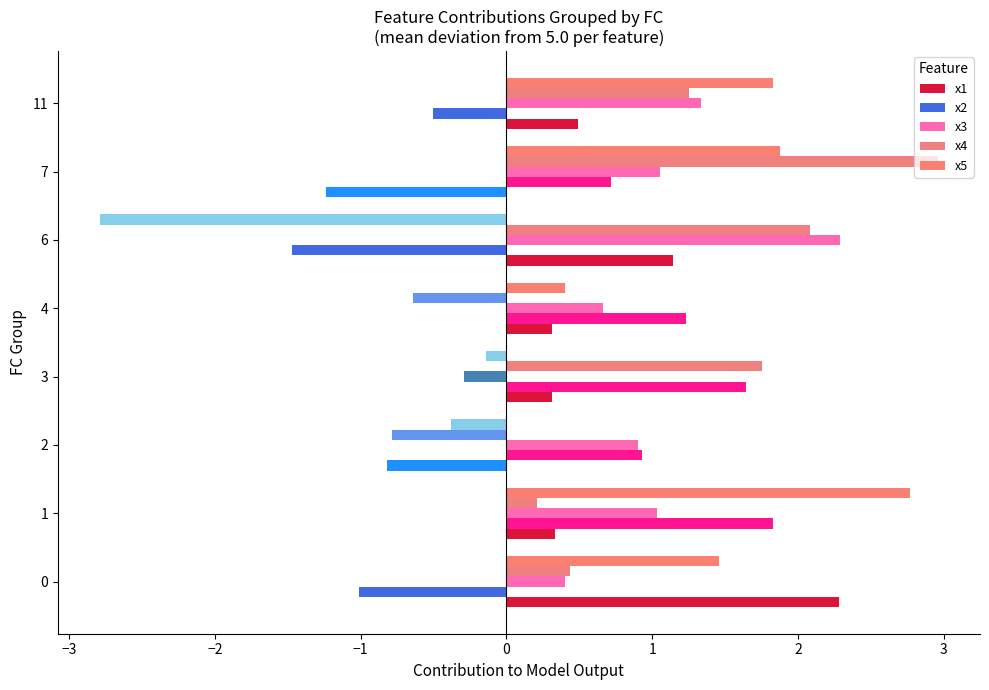

How many data points in x5 are less than 1?

4